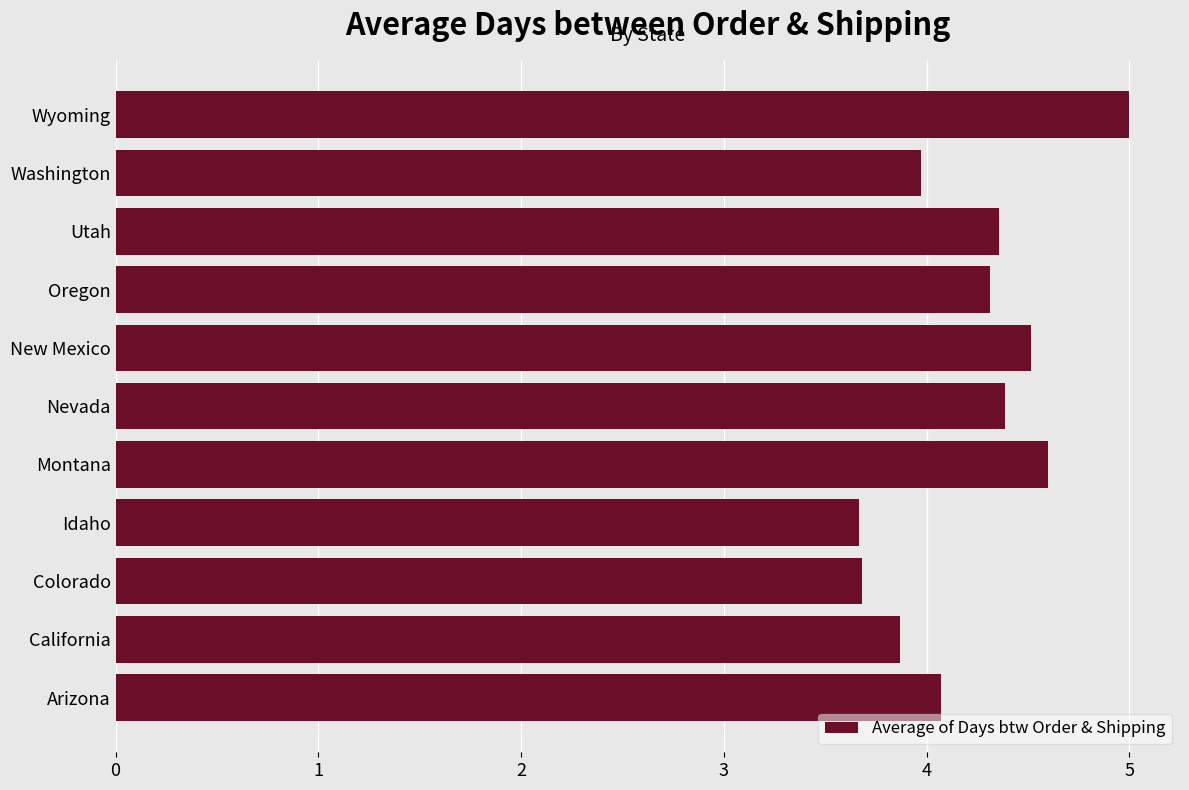

Reading top to bottom, list all the values displayed in this chart.

5.0	4.0	4.4	4.3	4.5	4.4	4.6	3.7	3.7	3.9	4.1